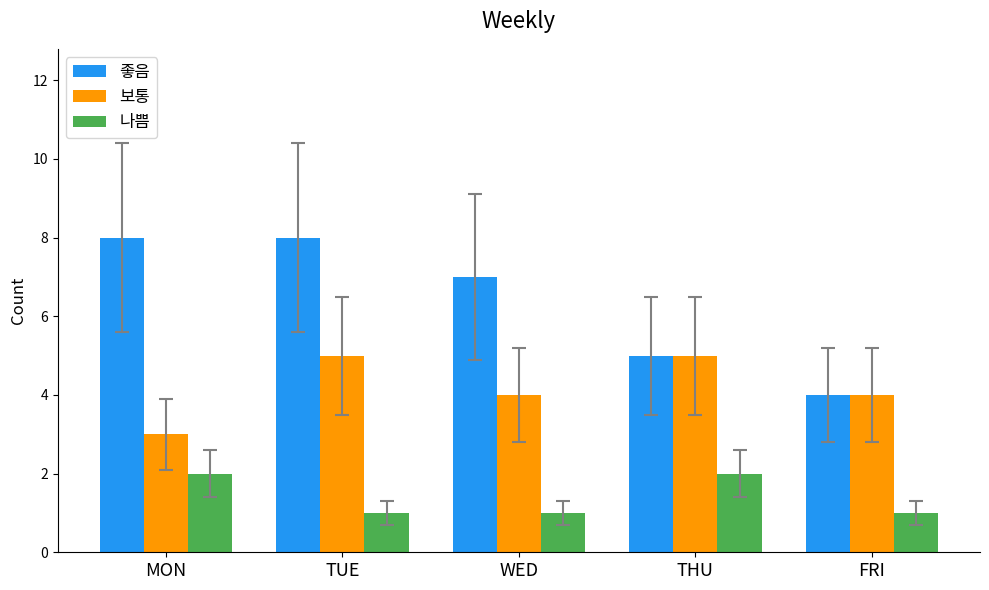

What is the sum of the 나쁨 values at WED and TUE?

2